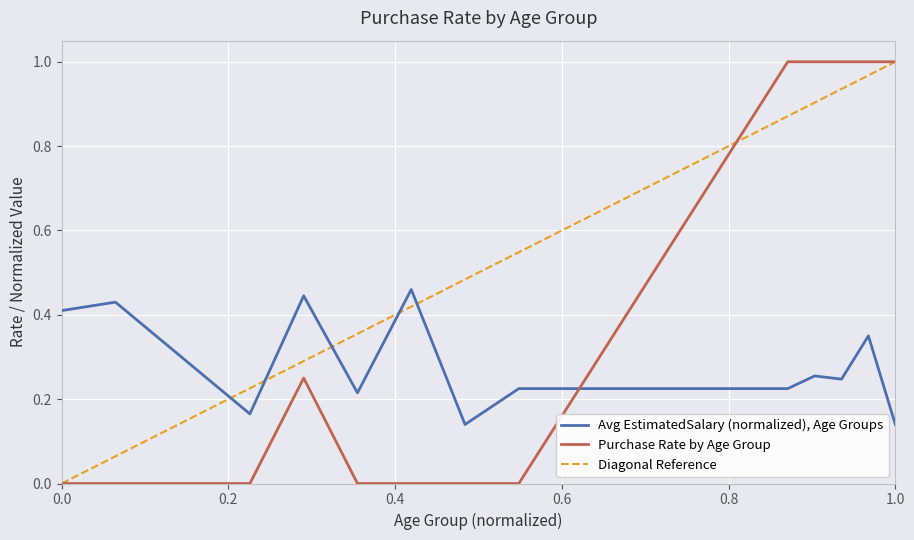

Is it true that Purchase Rate by Age Group equals 1.0 at 1.0?

True